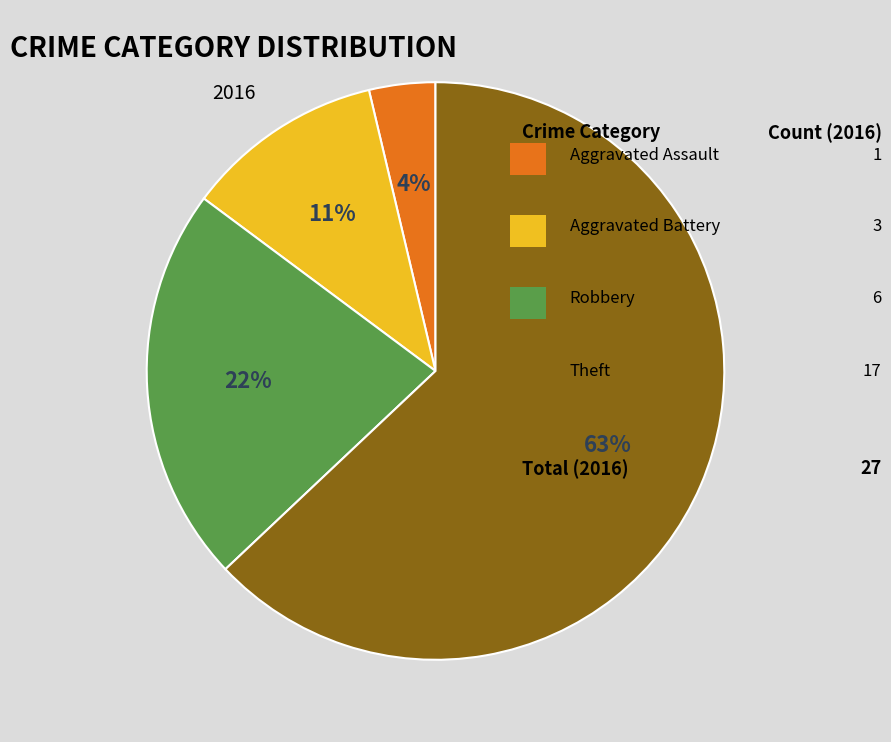

Is there any slice that represents more than half of the pie?

Yes